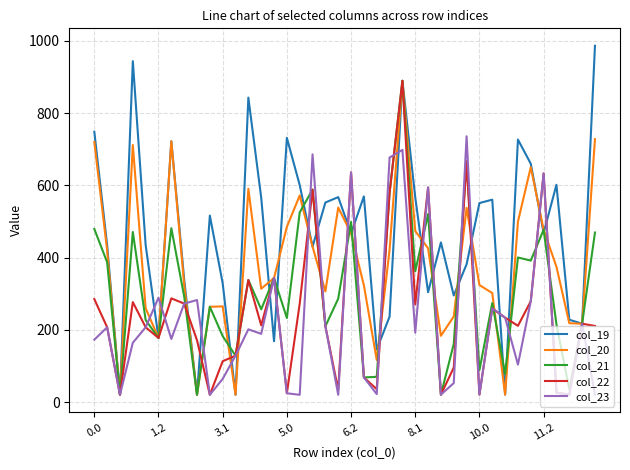

Does the chart have visible grid lines?

Yes